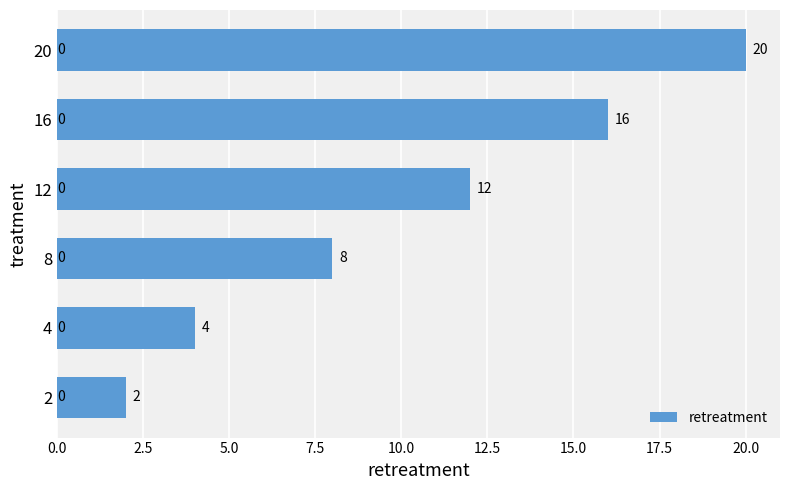

What is the sum of all values?

62